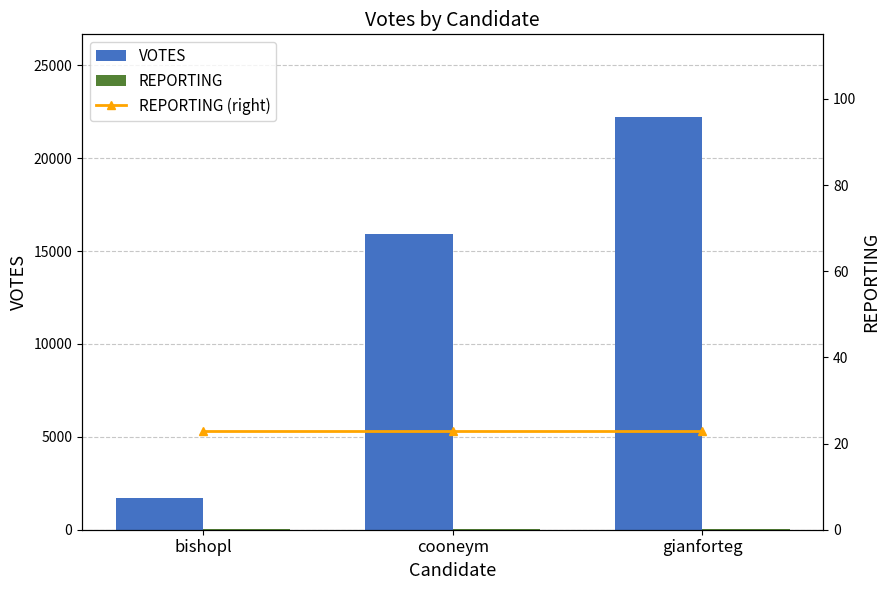

At how many categories does at least one series exceed 18619?

1